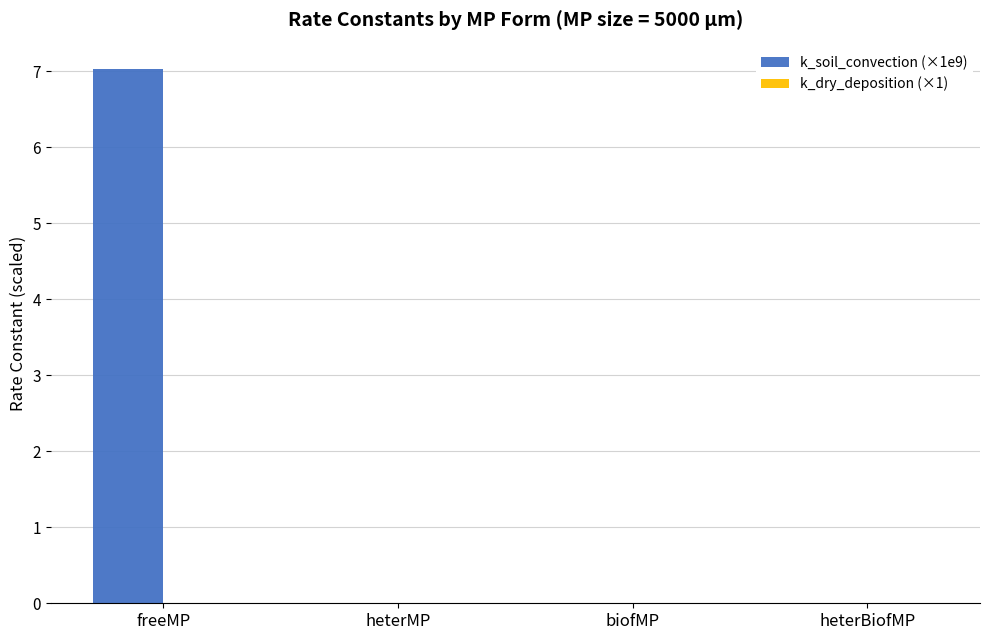

True or false: k_soil_convection (×1e9) has a value of -0.0 at biofMP.

True